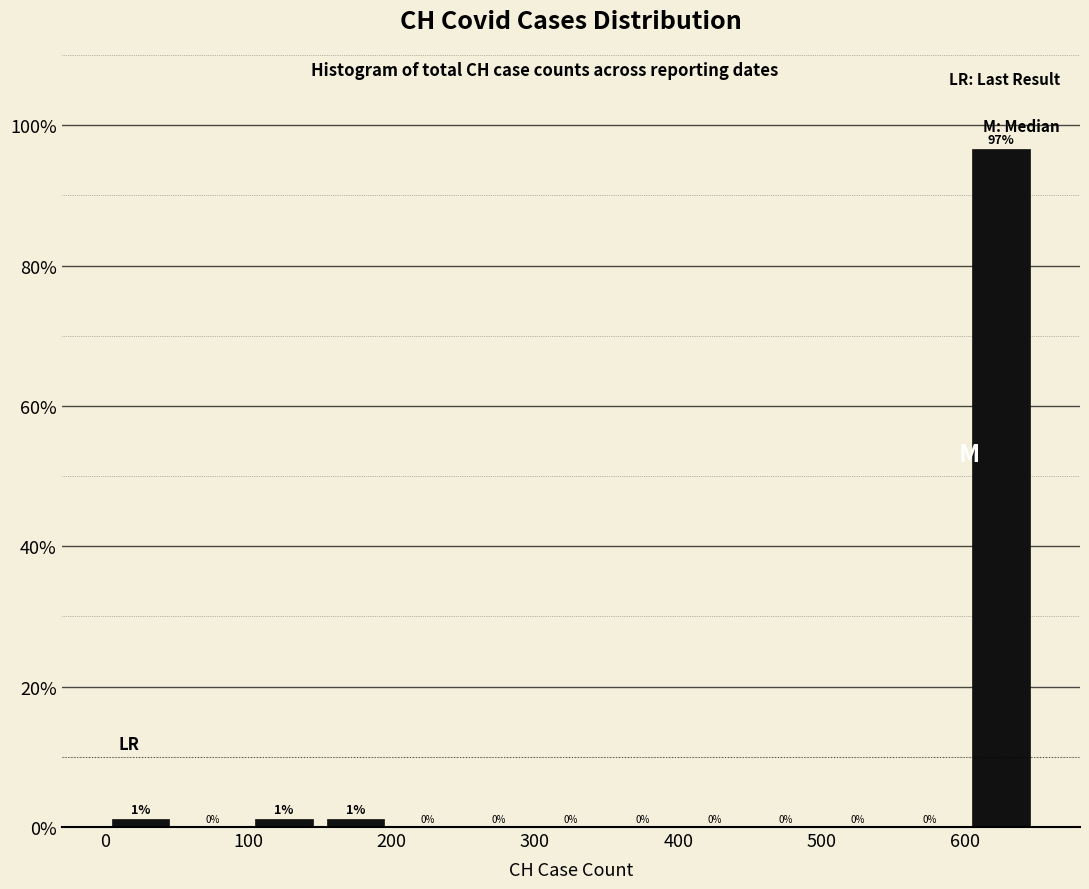

Over which range of the x-axis is the bar tallest?

600 to 650